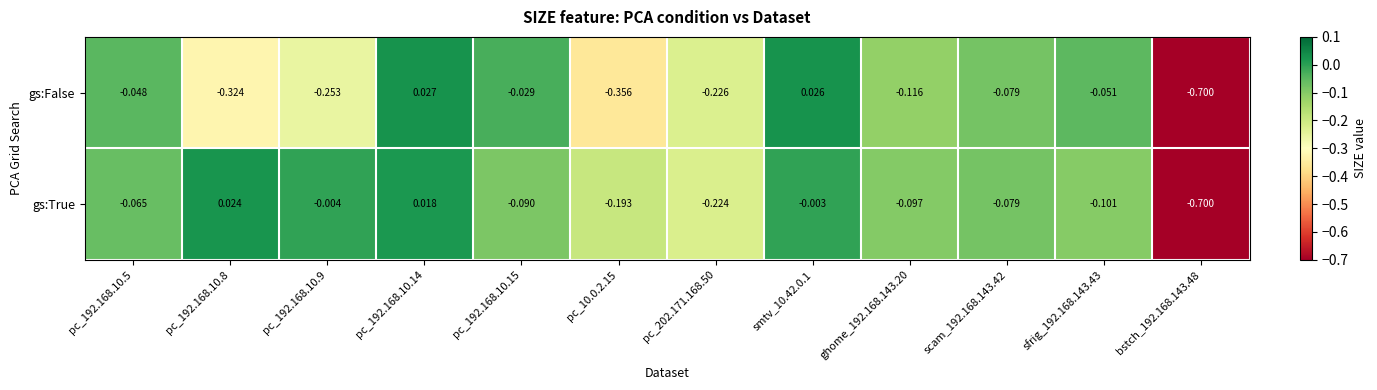

Which series changed the most between pc_192.168.10.5 and pc_192.168.10.9?

gs:False